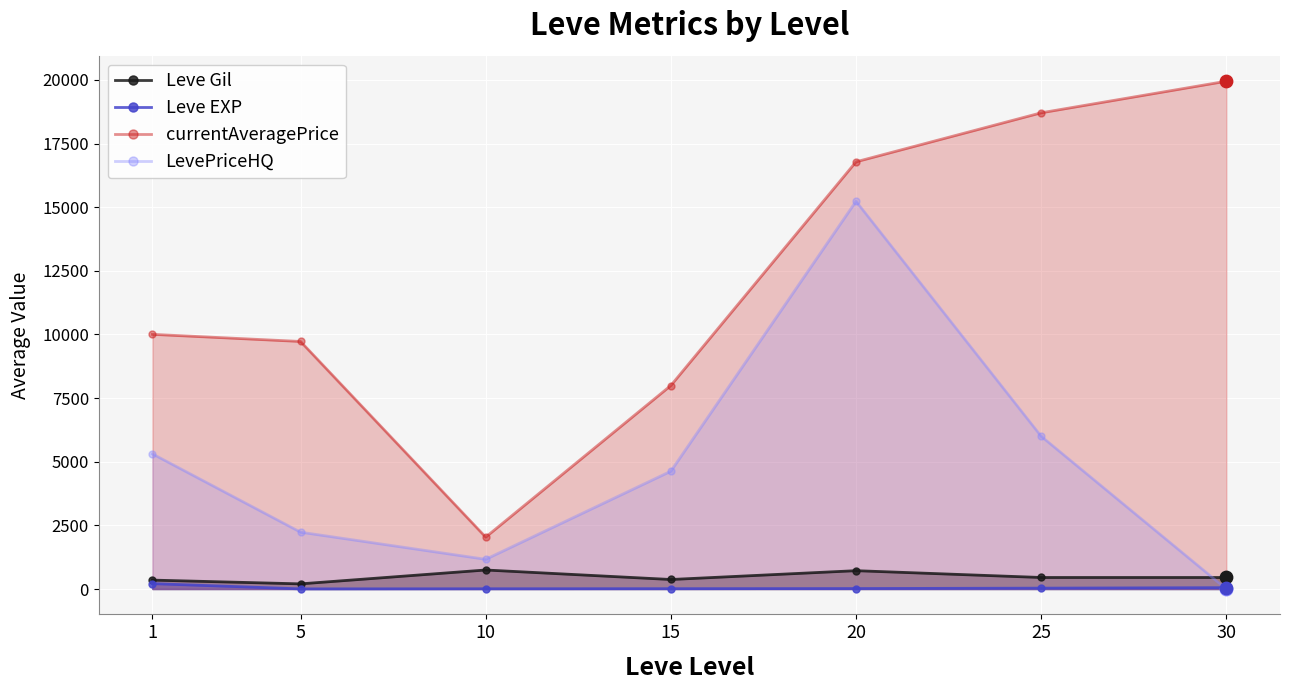

What are all the series names shown in the legend?

Leve Gil, Leve EXP, currentAveragePrice, LevePriceHQ